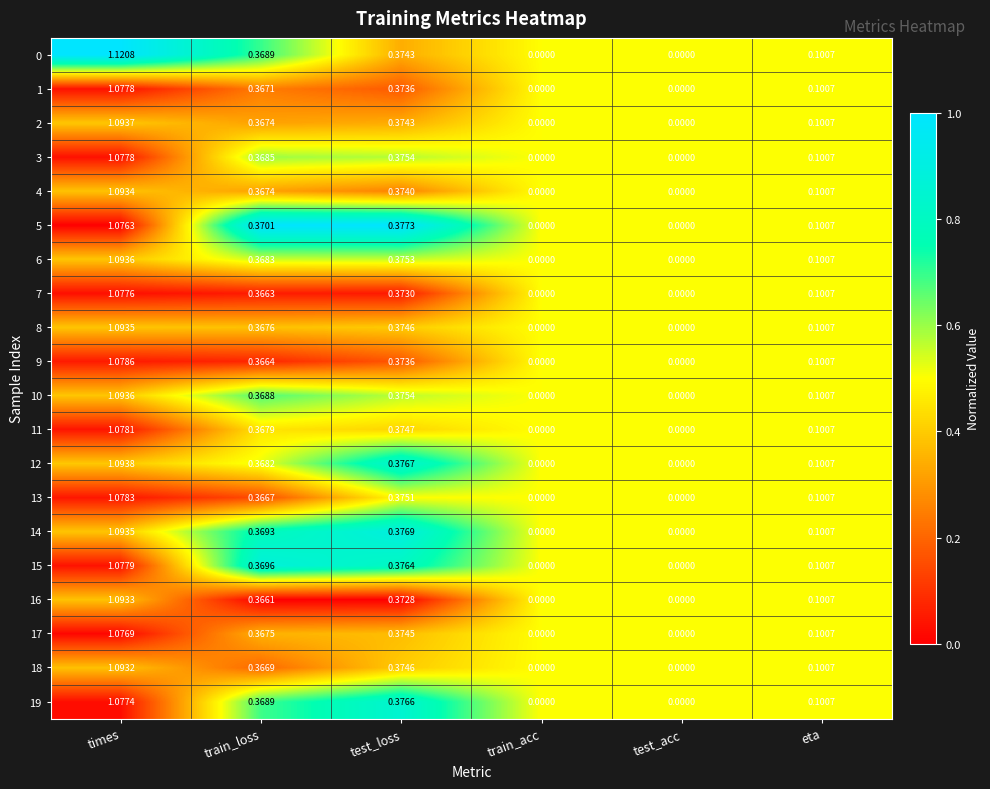

Which category has the highest value in the 14 series?

times